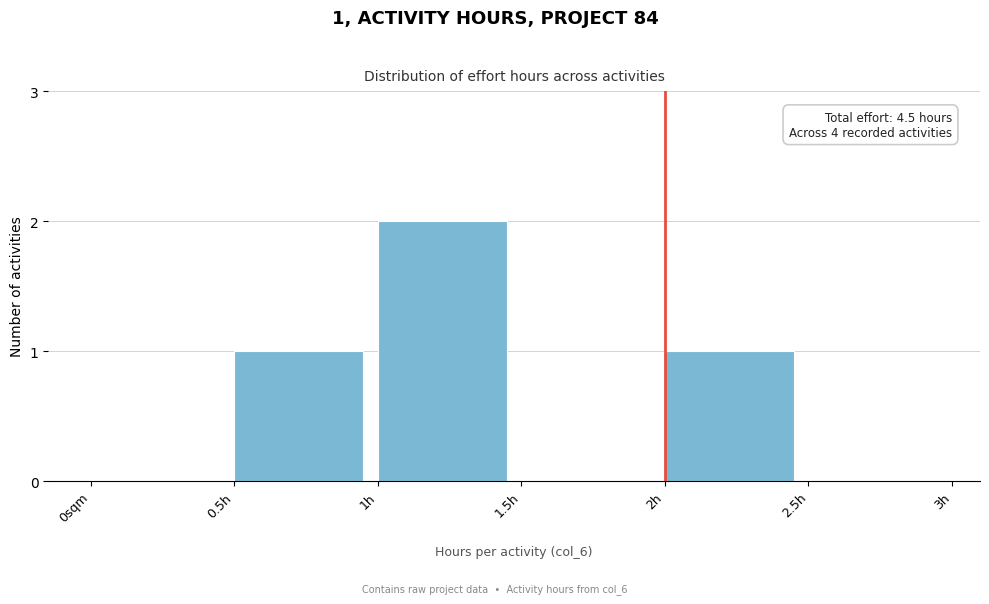

Reading left to right, transcribe all the data shown in this chart.

0sqm=0	0.5h=1	1h=2	1.5h=0	2h=1	2.5h=0